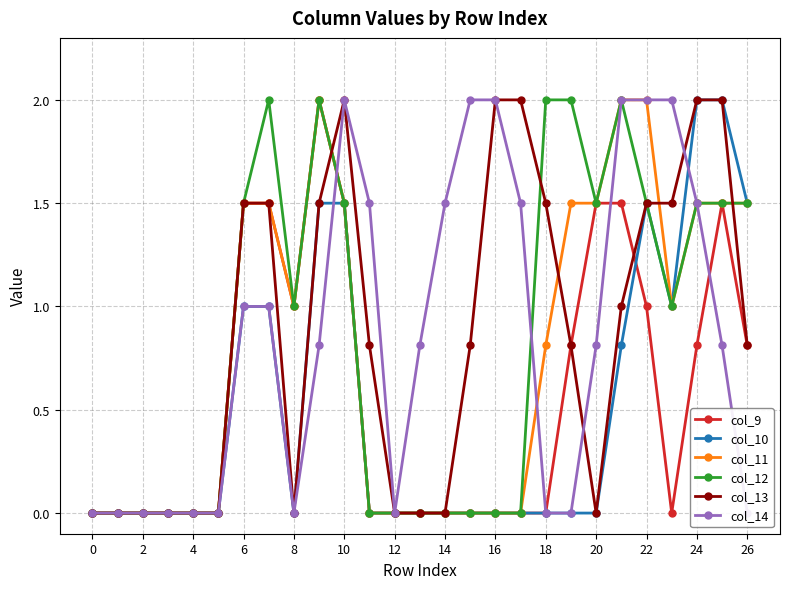

How many data points in col_13 are above 0?

16